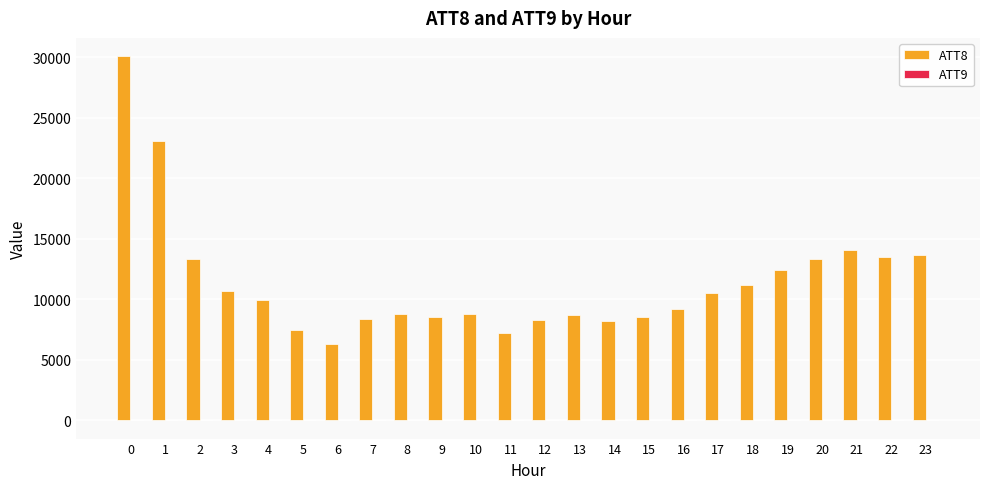

The value of ATT8 at 18 is 3045.4. True or false?

False